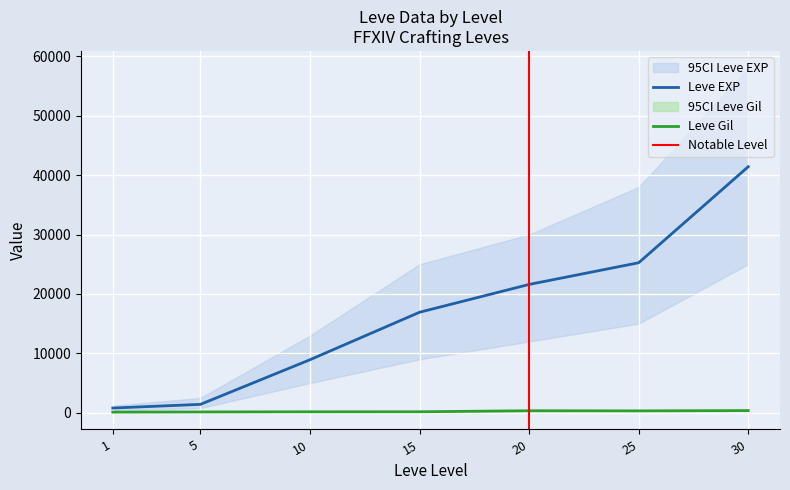

The Leve EXP series shows 14626 at 25. True or false?

False